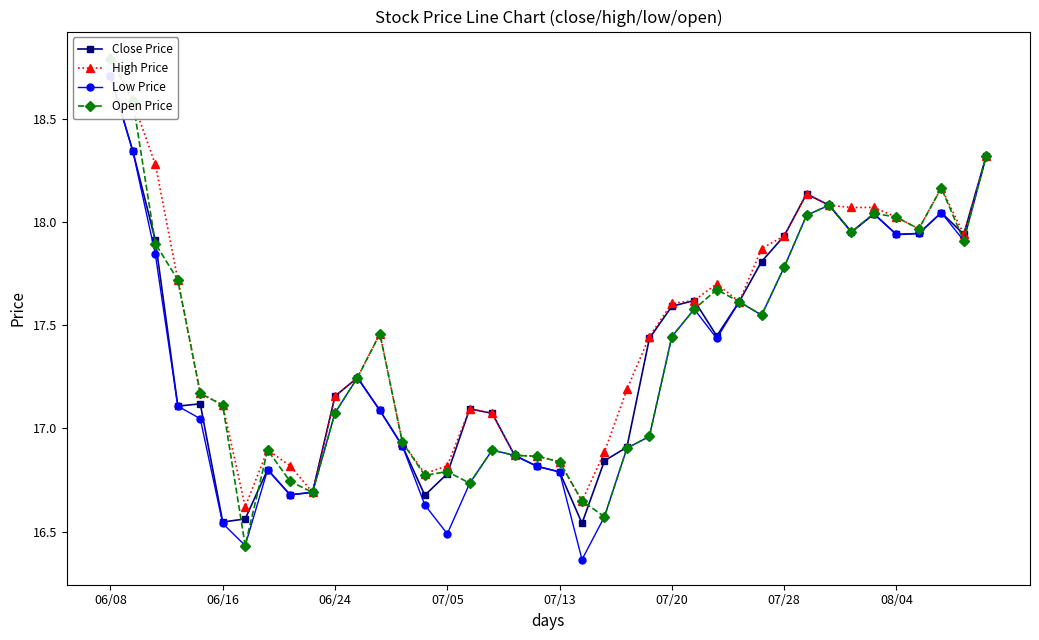

Which category has the lowest value across all series?

21